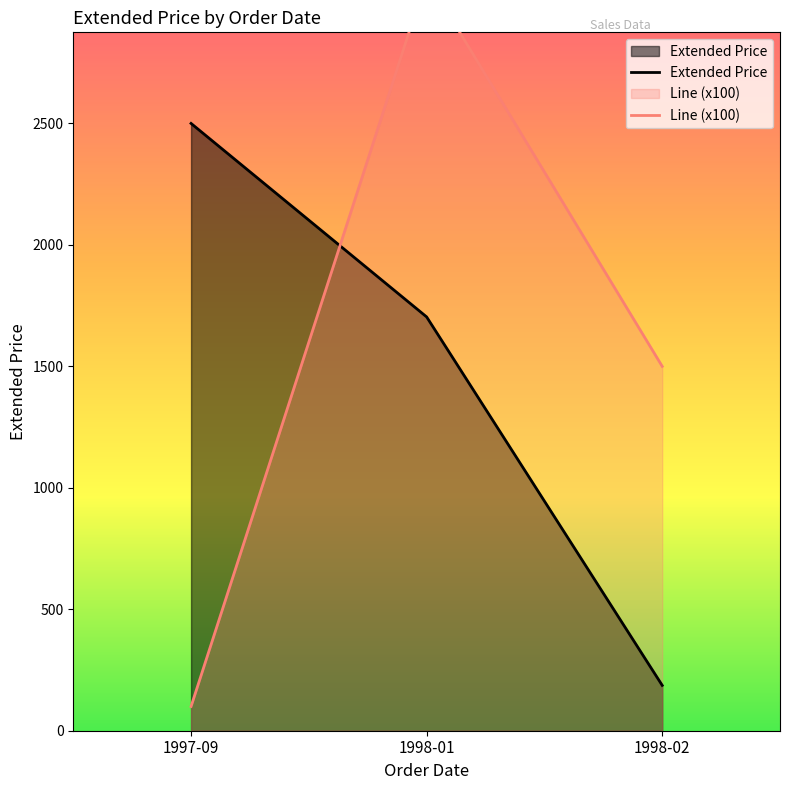

What is the lowest value of the Extended Price series?

186.7